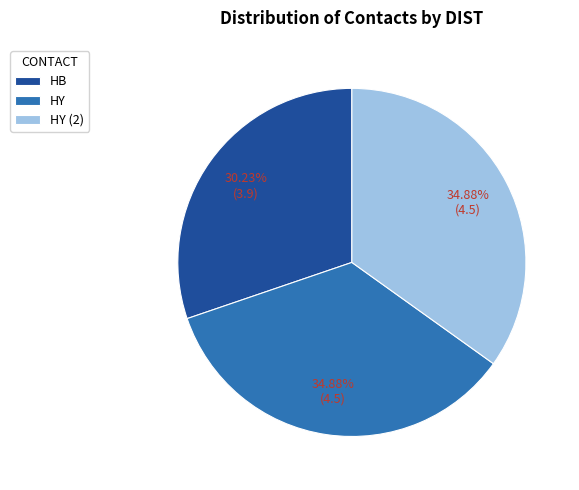

Does HB account for over 50% of the chart?

No